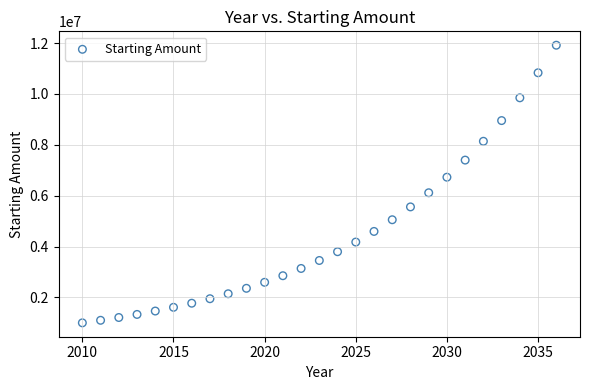

What is the range of X values (max minus min)?

26.0